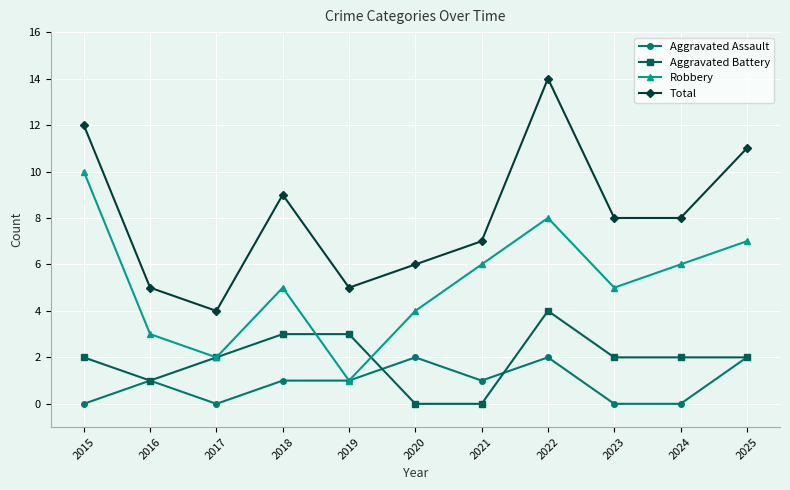

What is the value of the Aggravated Assault point at the 11th from the left?

2